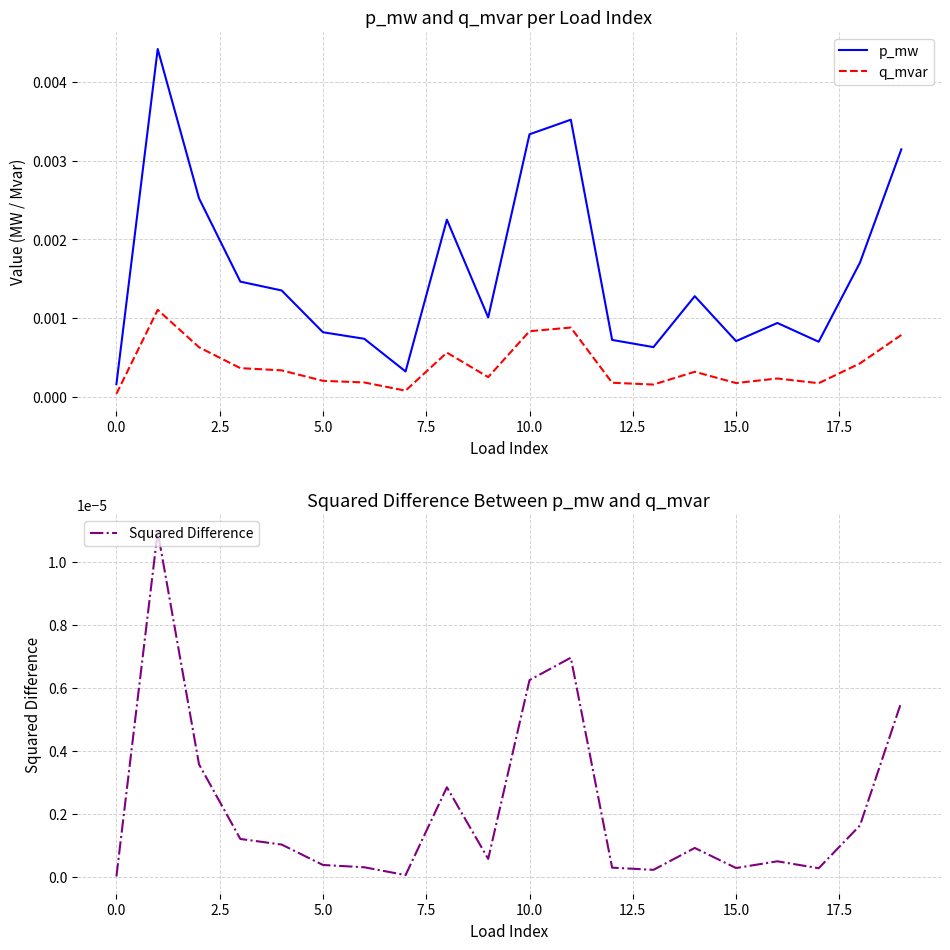

True or false: p_mw and q_mvar cross at least once.

False